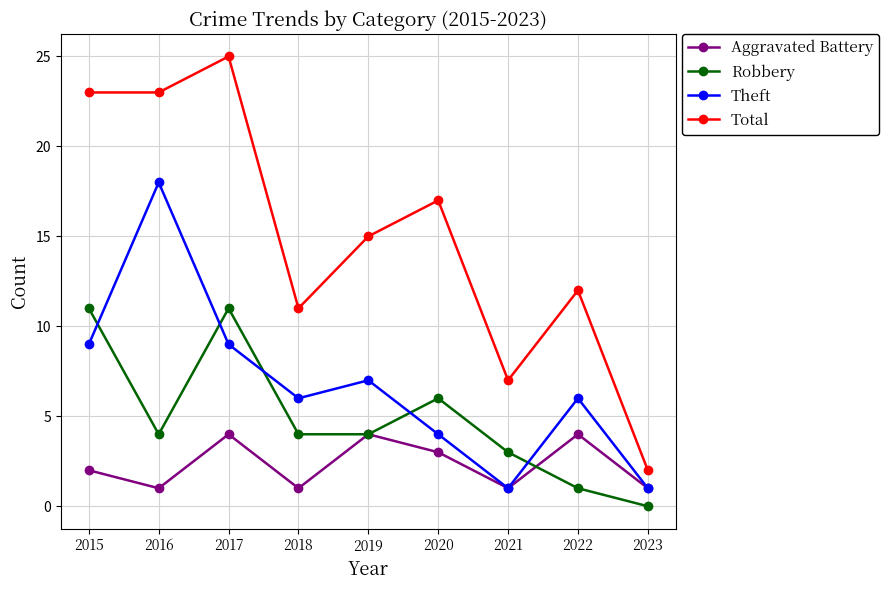

How many lines are shown in the chart?

4